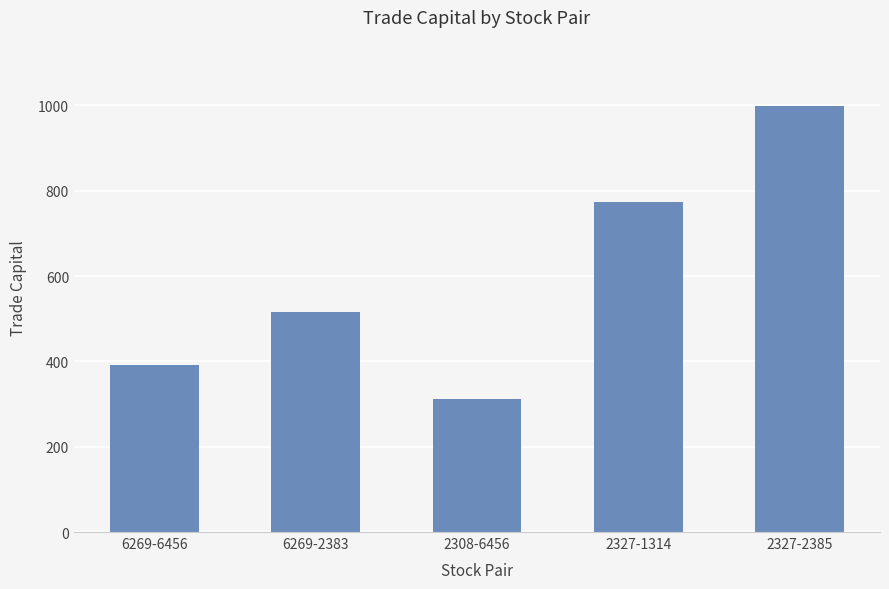

List the labels in order of value, smallest first.

2308-6456, 6269-6456, 6269-2383, 2327-1314, 2327-2385